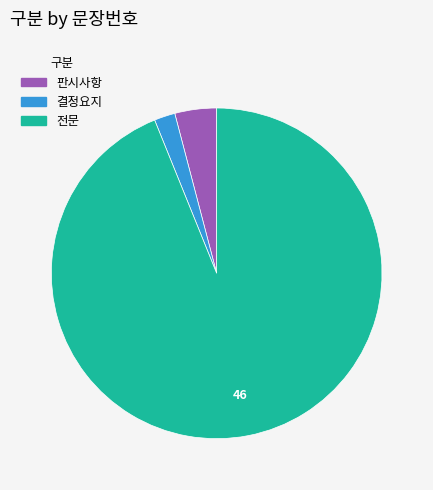

Which category has the biggest portion of the pie?

전문